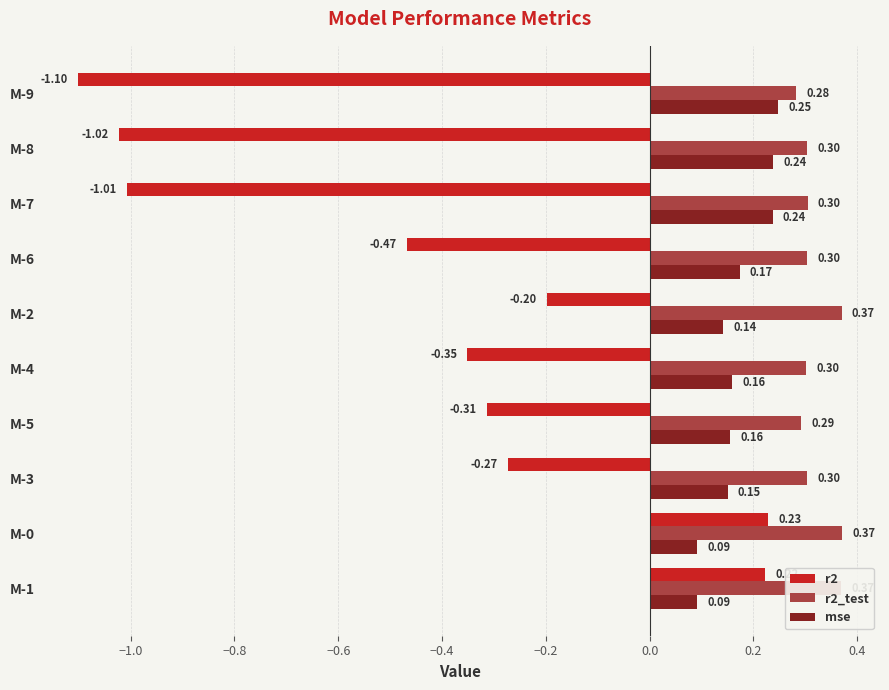

At which label does r2_test reach its minimum?

M-9